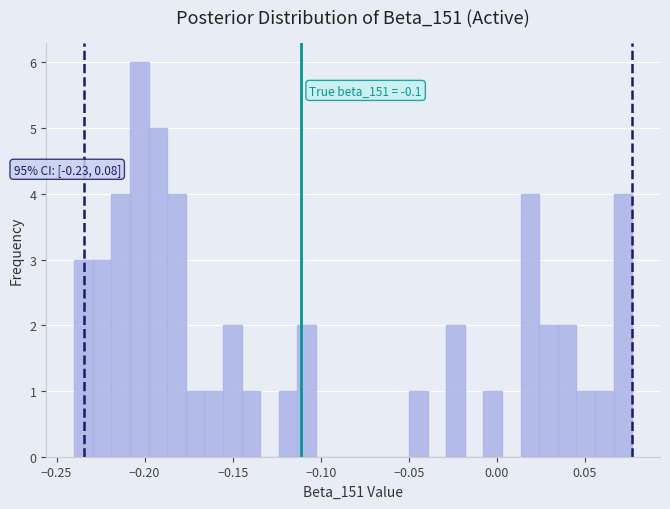

Read against the x-axis, roughly where is the centre of the tallest bar?

-0.205